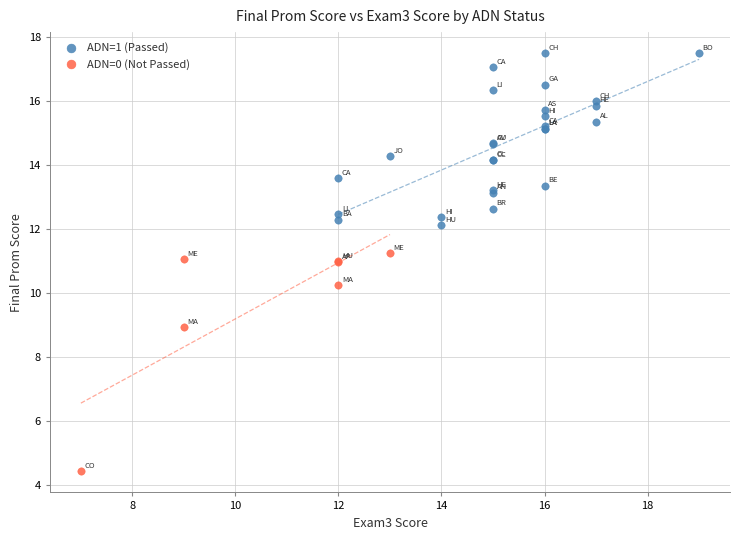

Which series has the widest spread of Y values?

ADN=0 (Not Passed)